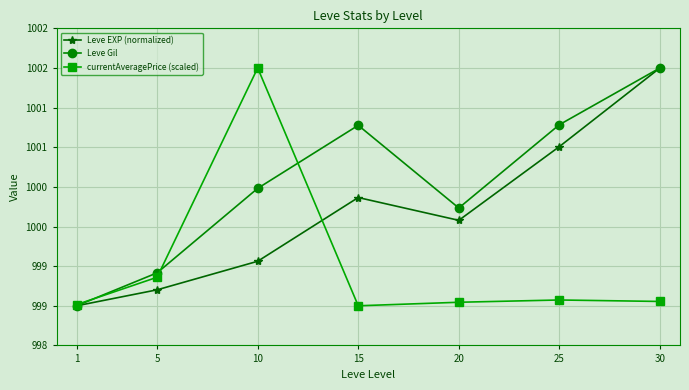

True or false: Leve EXP (normalized) and Leve Gil cross at least once.

False